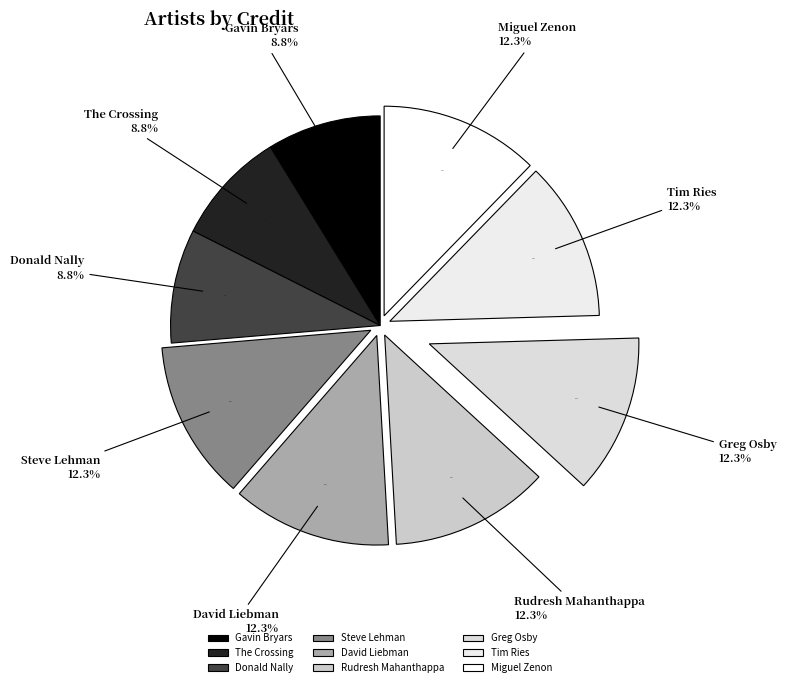

The 48358 slice represents 3% of the pie. True or false?

False